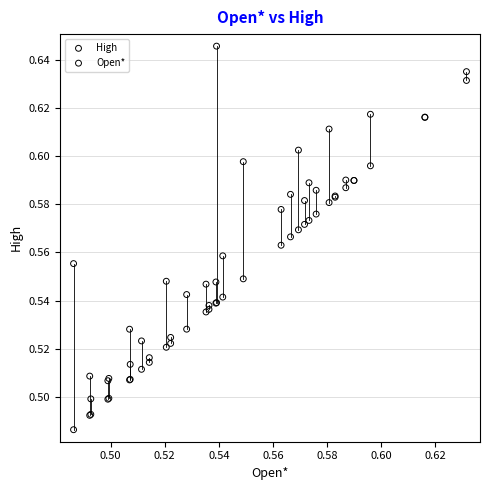

Which series contains the highest Y value?

High